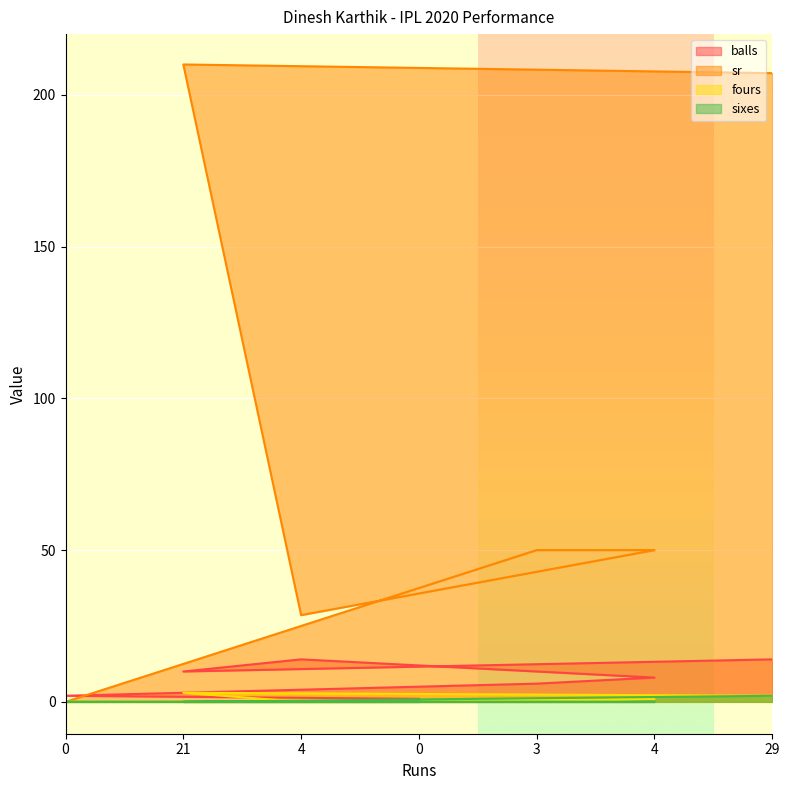

What are all the series names shown in the legend?

balls, sr, fours, sixes